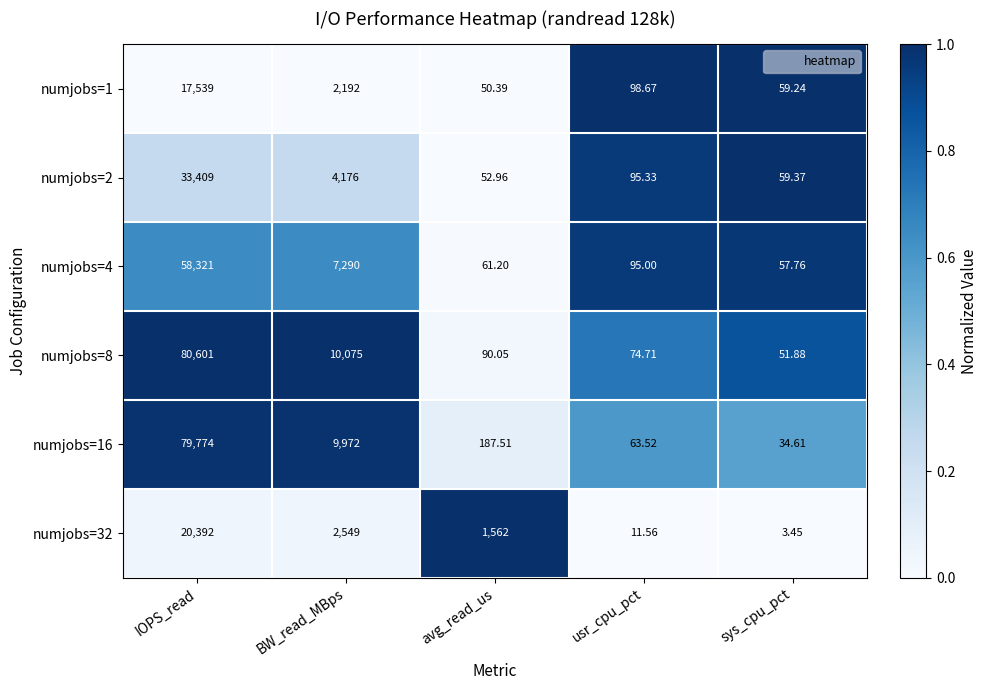

At which label is numjobs=4 closest to 29189?

BW_read_MBps